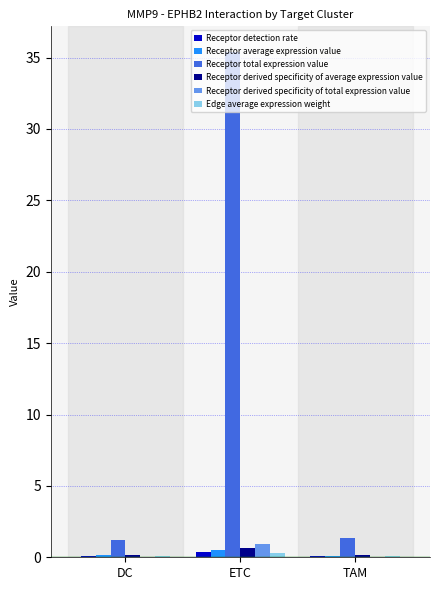

What is the maximum value shown in the chart?

35.4